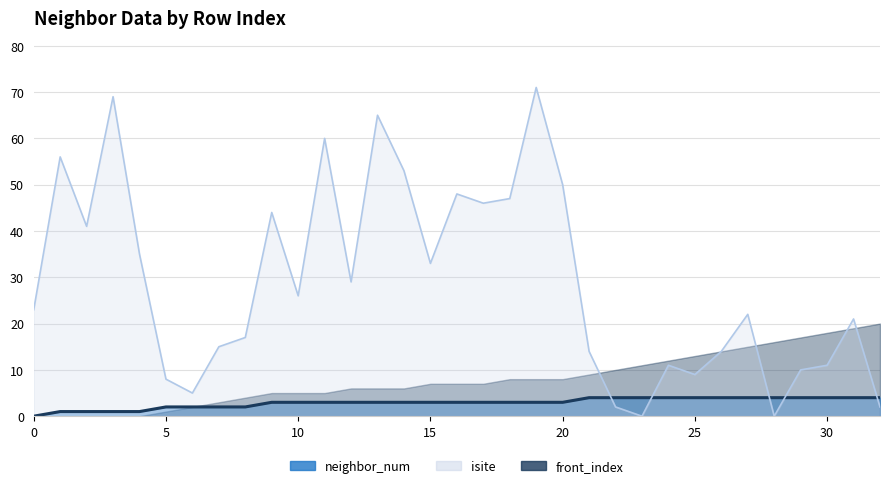

What is the difference between the maximum and minimum values in the isite series?

71